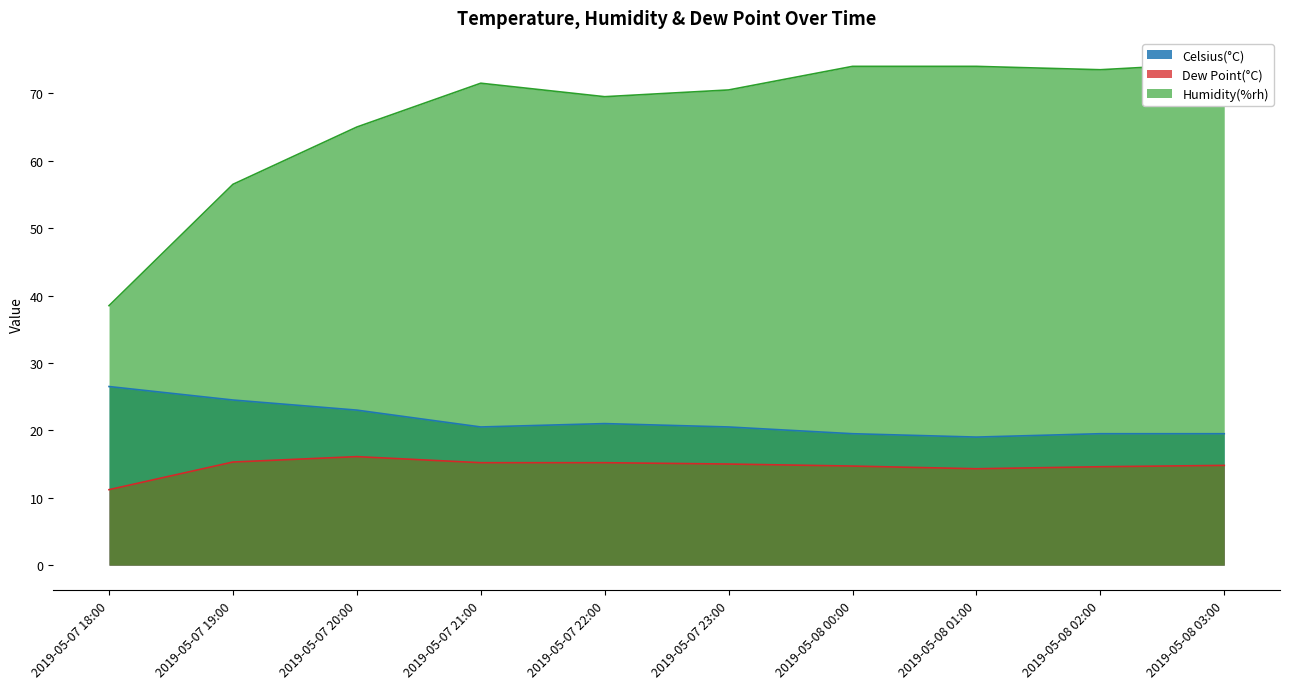

What is the maximum value for Dew Point(°C)?

16.1